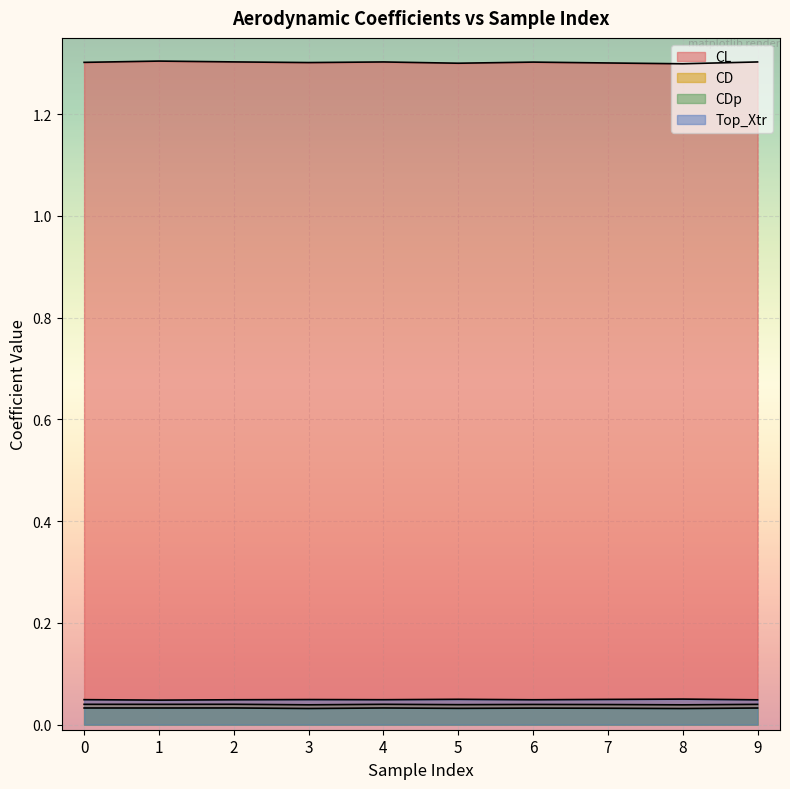

What is the sum of the CDp values at 9 and 2?

0.1